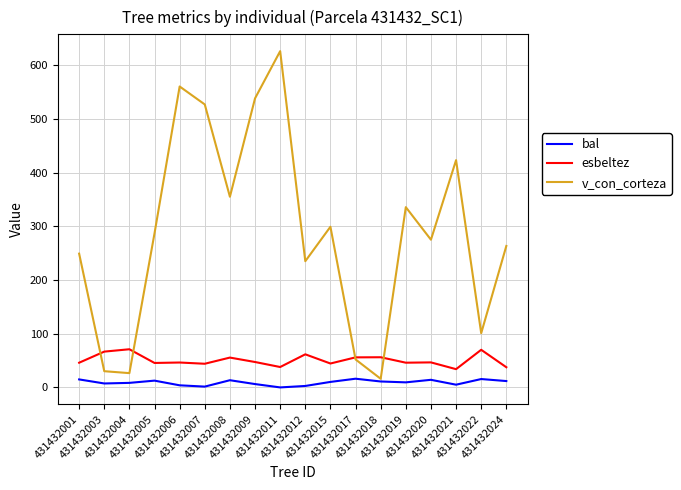

Which series has the largest total across all categories?

v_con_corteza